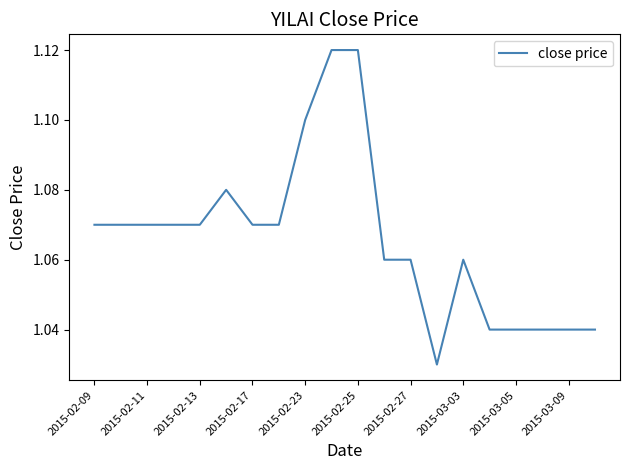

What is the average value?

1.1